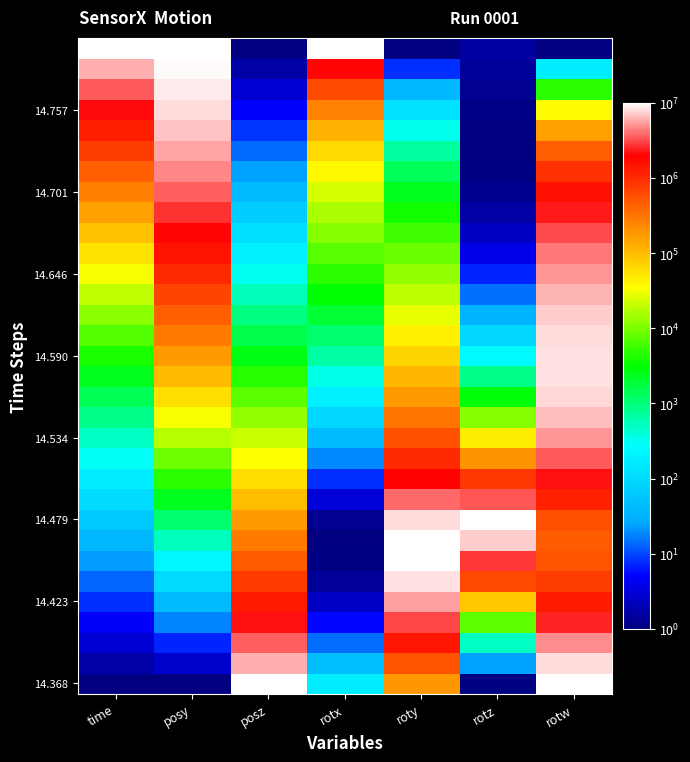

What is the difference between the highest and lowest values at posz?

9999999.0